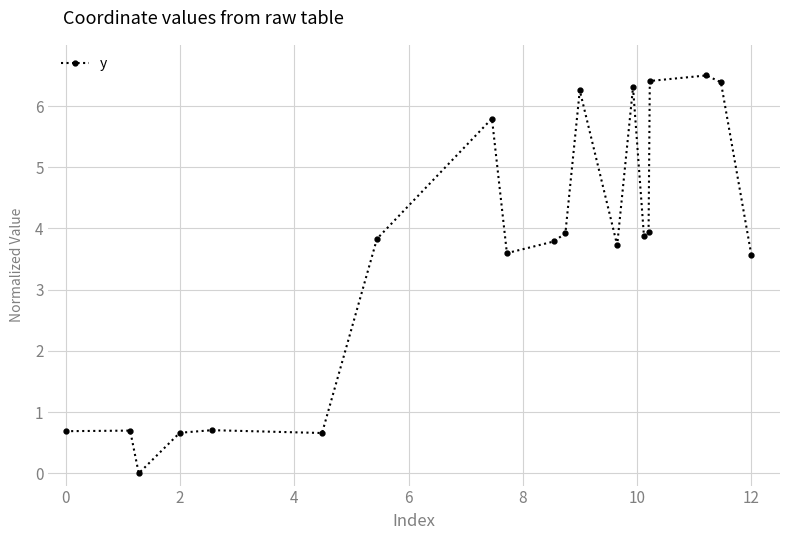

What is the greatest value displayed?

6.5